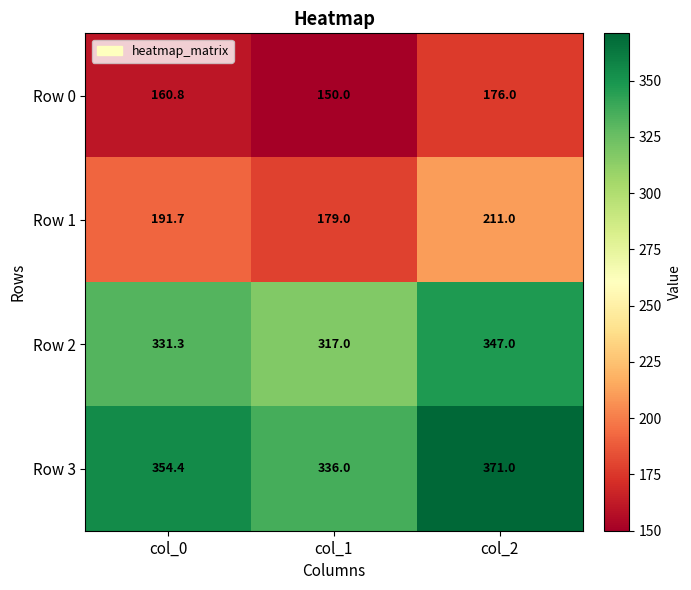

True or false: Row 0 has a value of 150.0 at col_1.

True